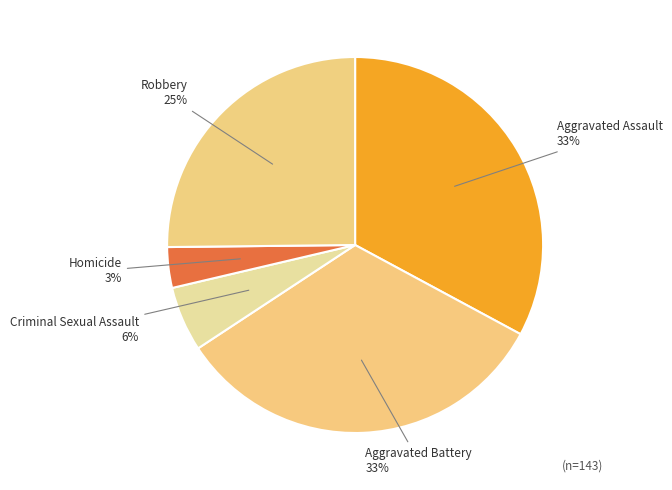

Between Robbery and Aggravated Assault, which is larger?

Aggravated Assault